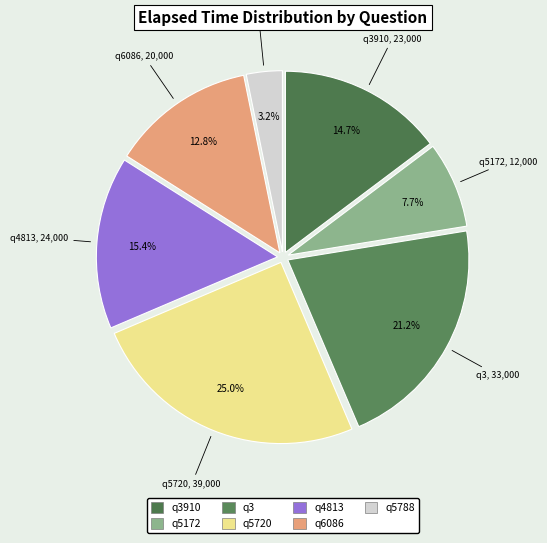

To the nearest percent, what portion does q3 represent?

21%